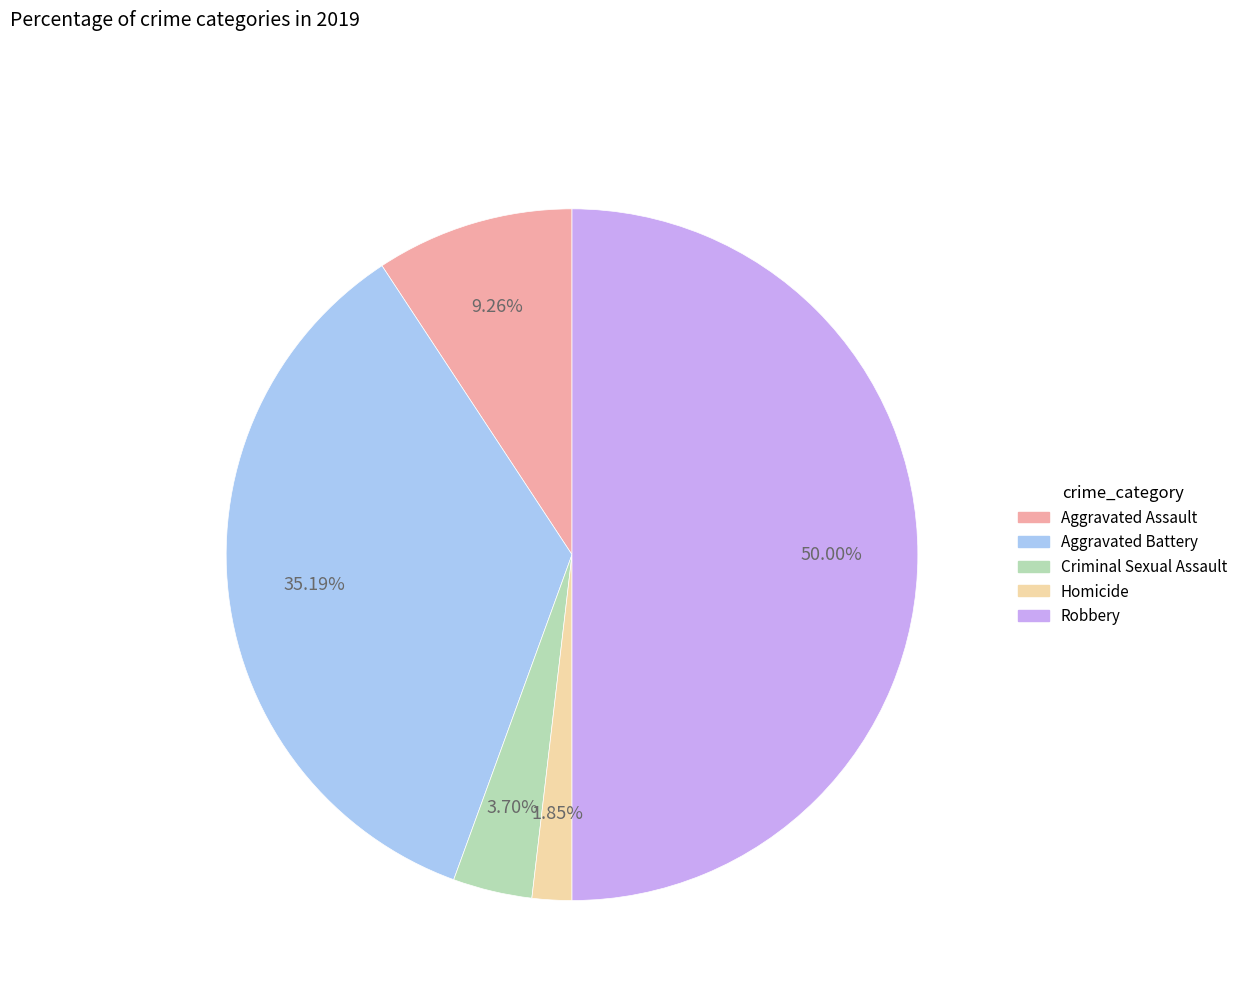

Do Aggravated Battery and Criminal Sexual Assault together represent more than half of the pie?

No